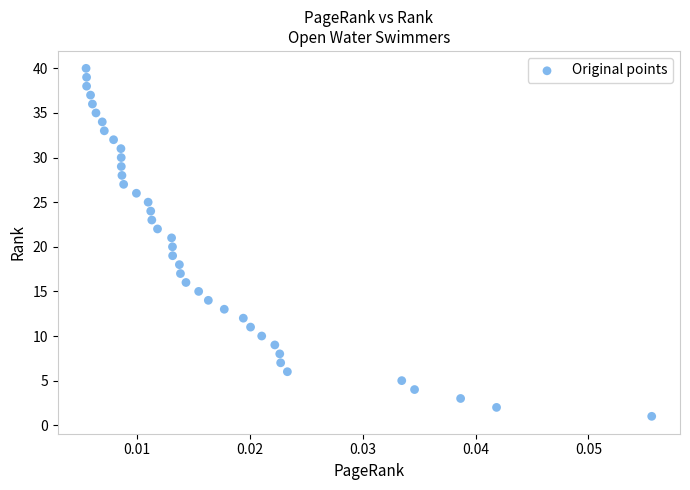

What is the range of Y values (max minus min)?

39